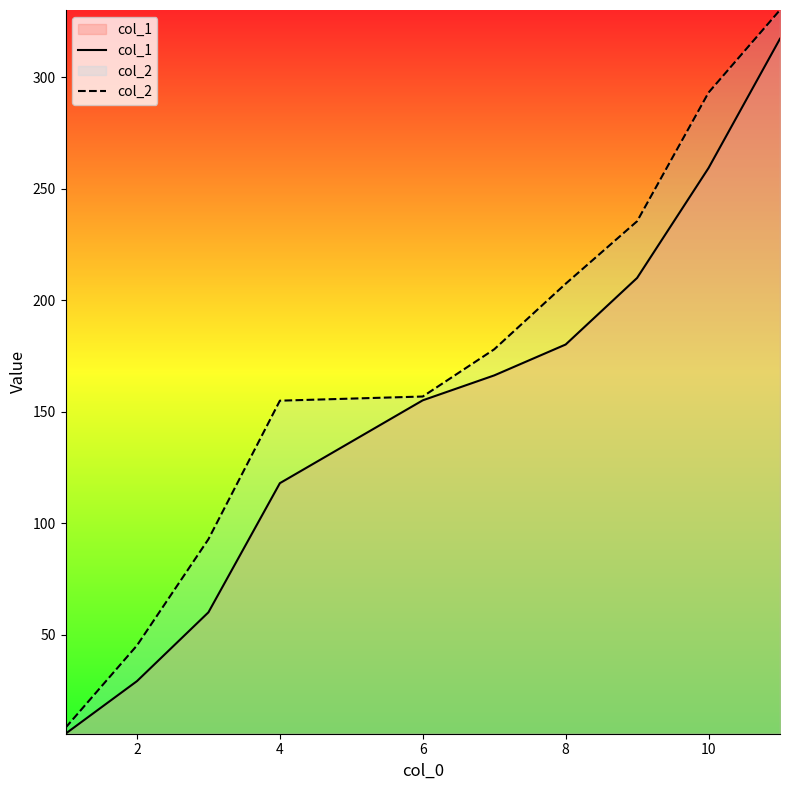

Rank the series at 2 from lowest to highest value.

col_1, col_2